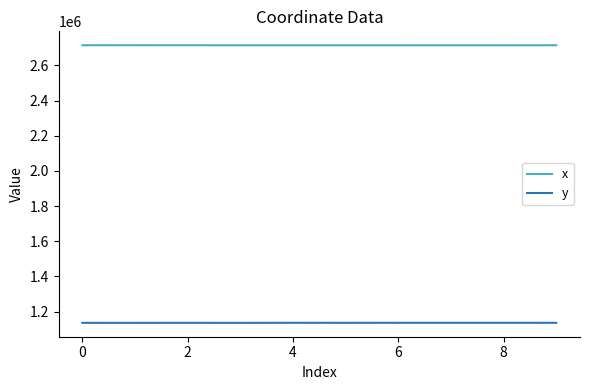

List the series in order of their overall mean, highest first.

x, y